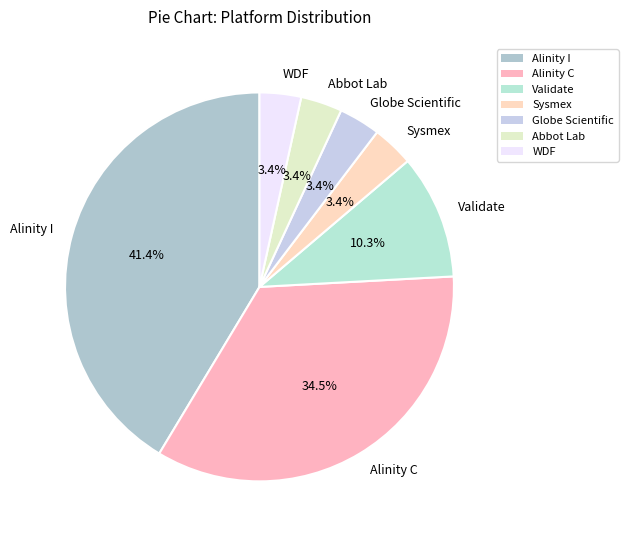

Which category has the biggest portion of the pie?

Alinity I